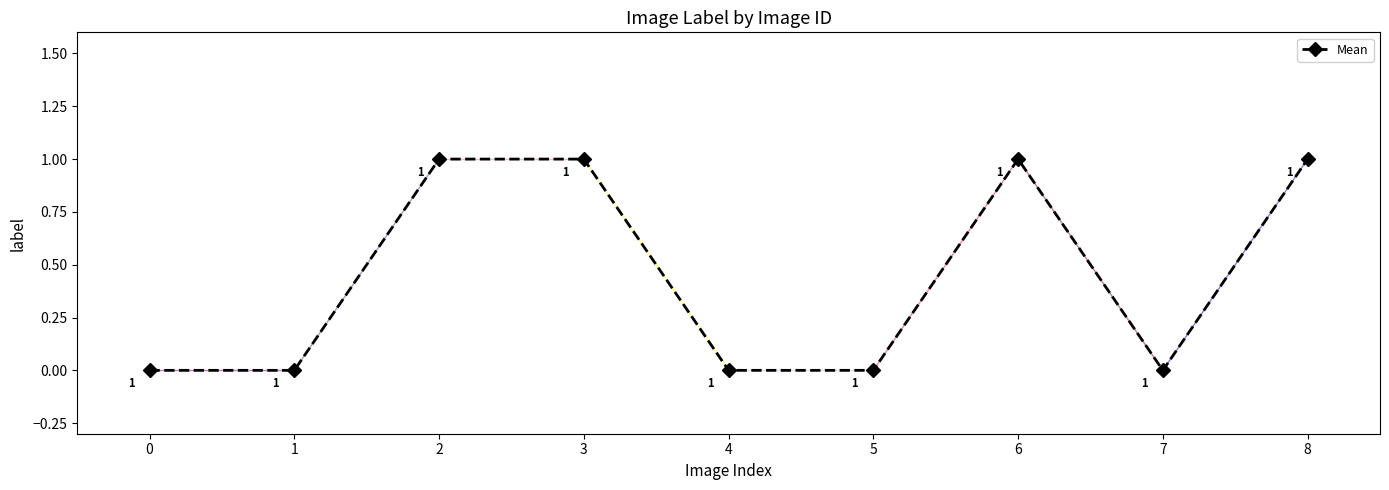

Does the chart have visible grid lines?

No